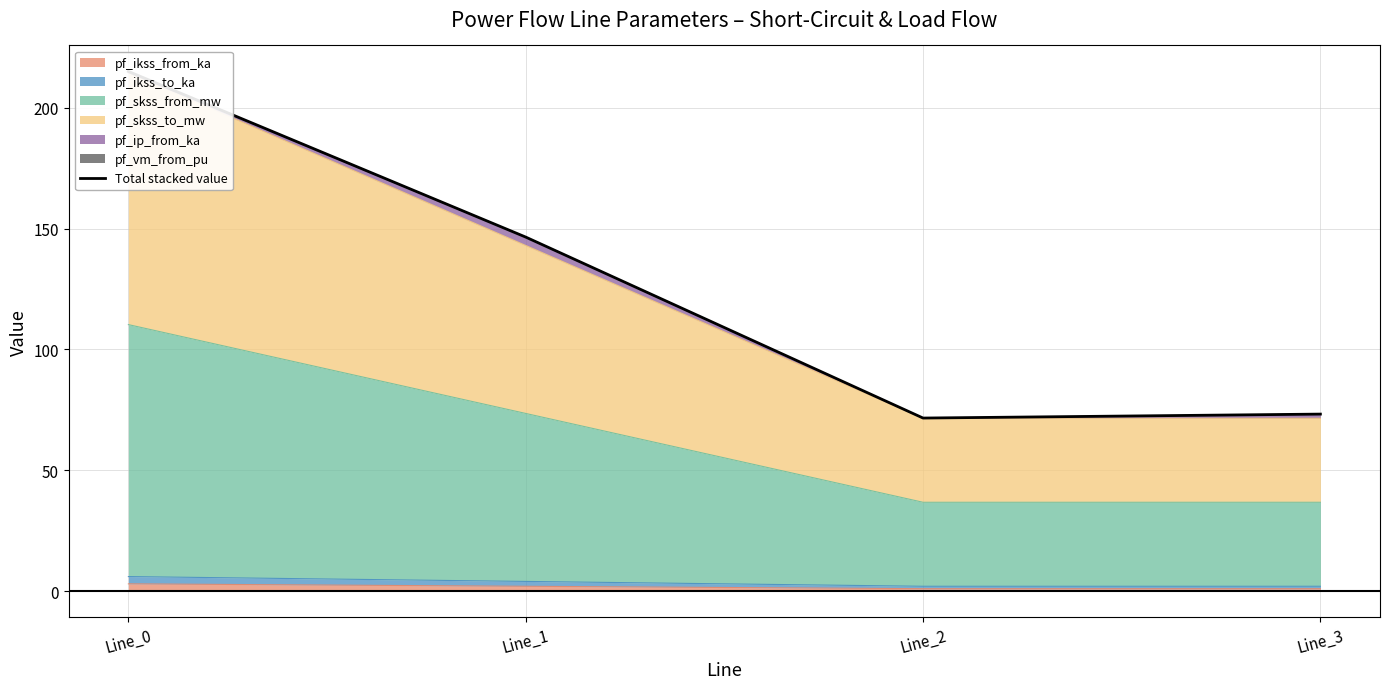

What is the change in value from Line_0 to Line_1?

-68.5